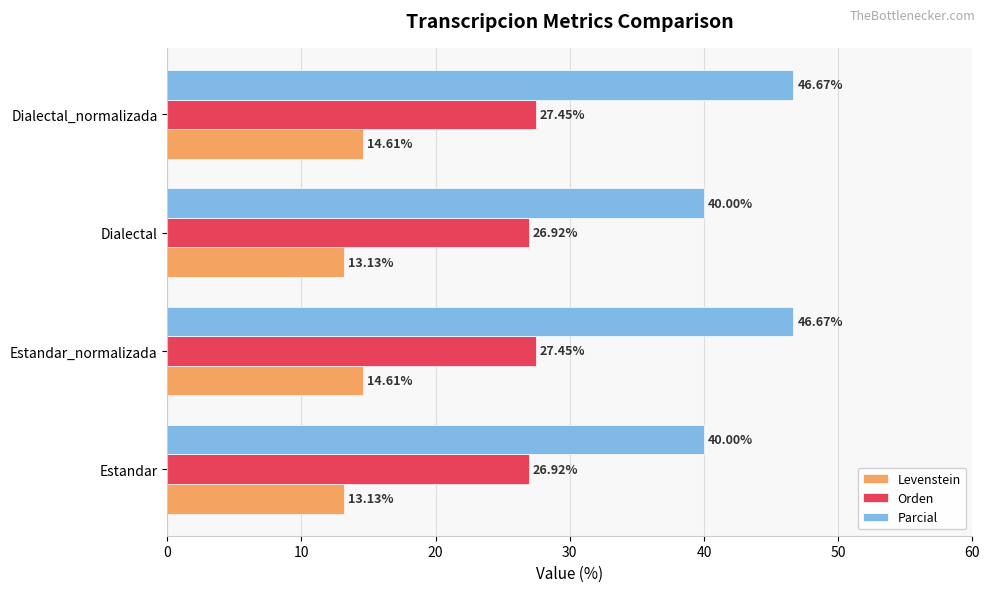

How many values in the Orden series are below 27?

2